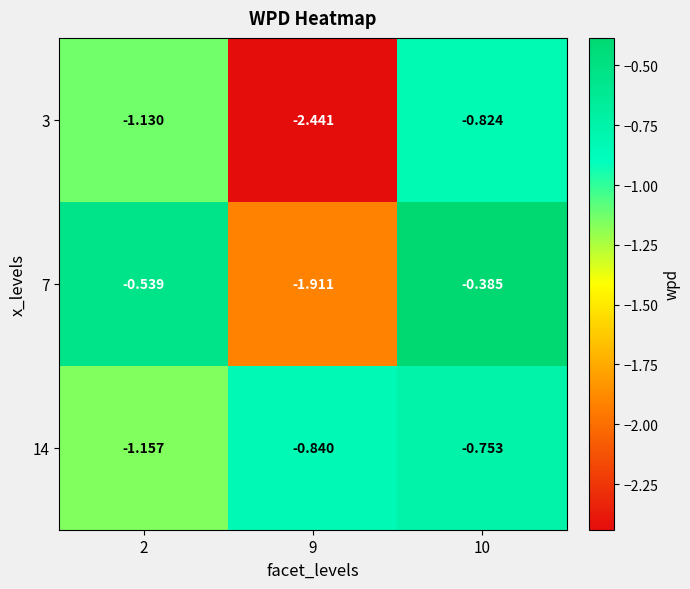

Is the value of 14 at 10 greater than the value of 7 at 10?

No